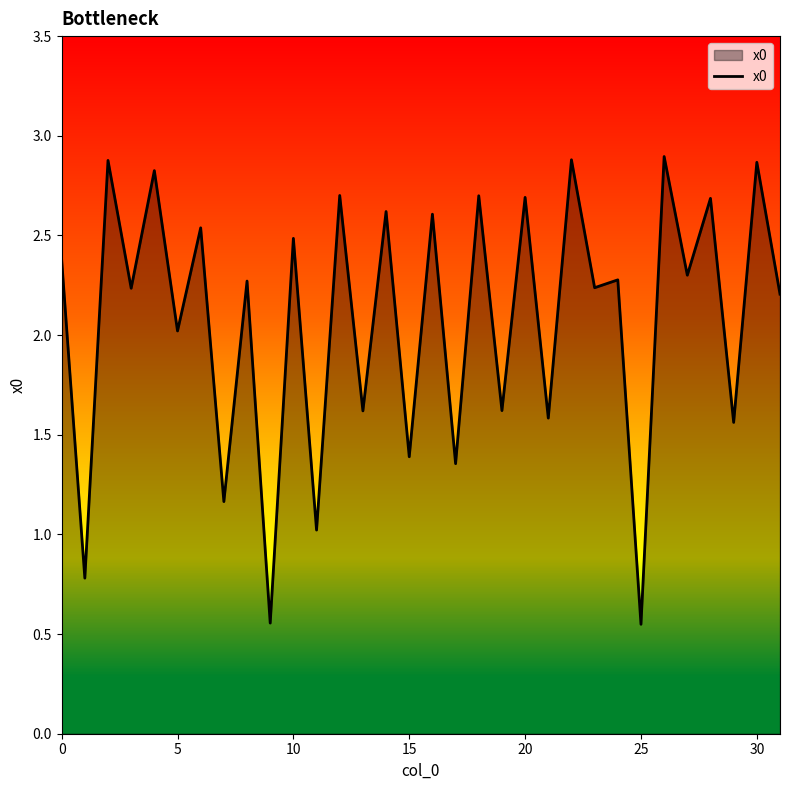

How many lines are shown in the chart?

1